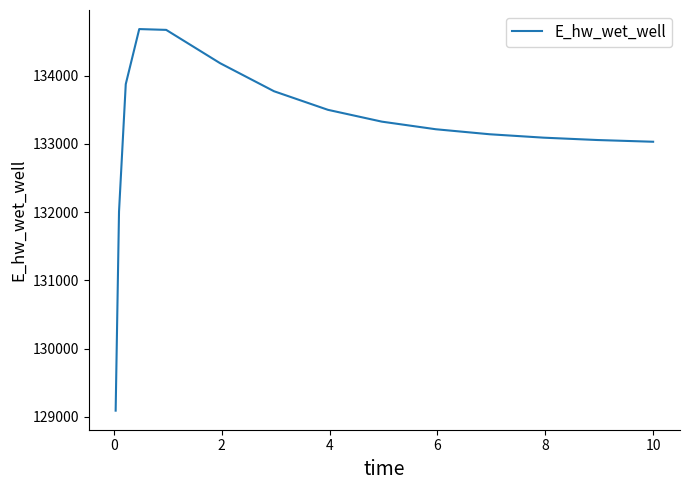

What is the maximum value shown in the chart?

134684.4